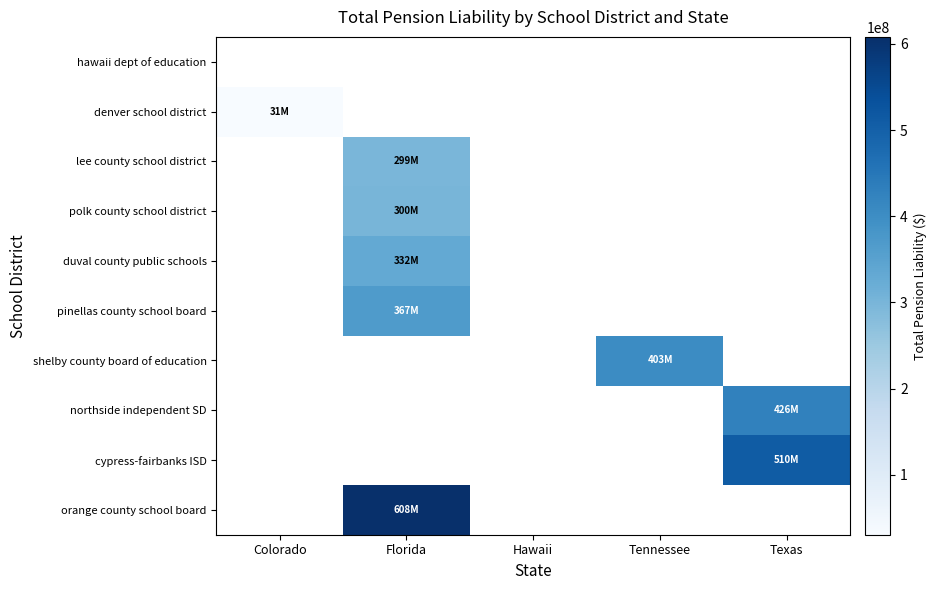

What is the maximum value shown in the chart?

608004479